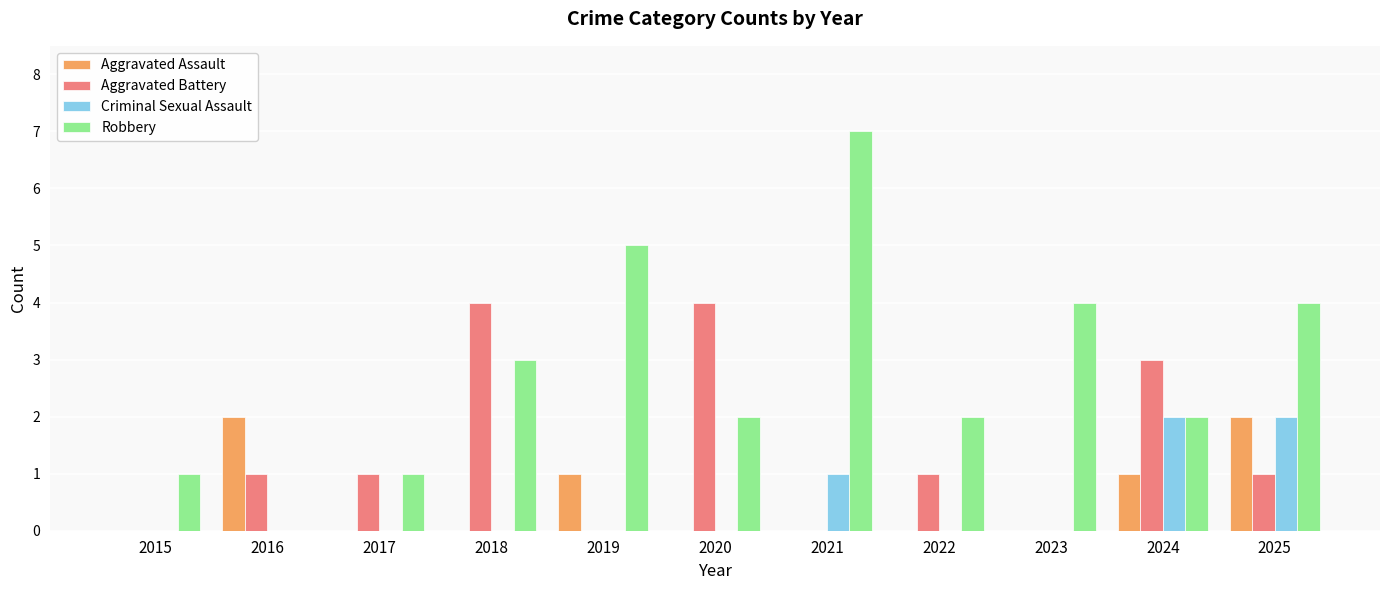

The Criminal Sexual Assault series shows -1 at 2016. True or false?

False